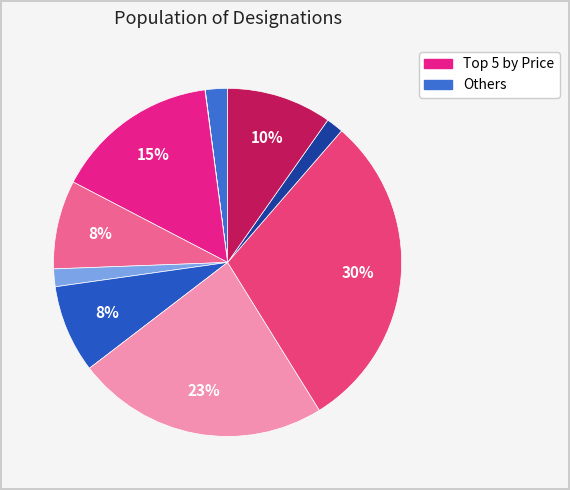

How many slices are in this pie chart?

10